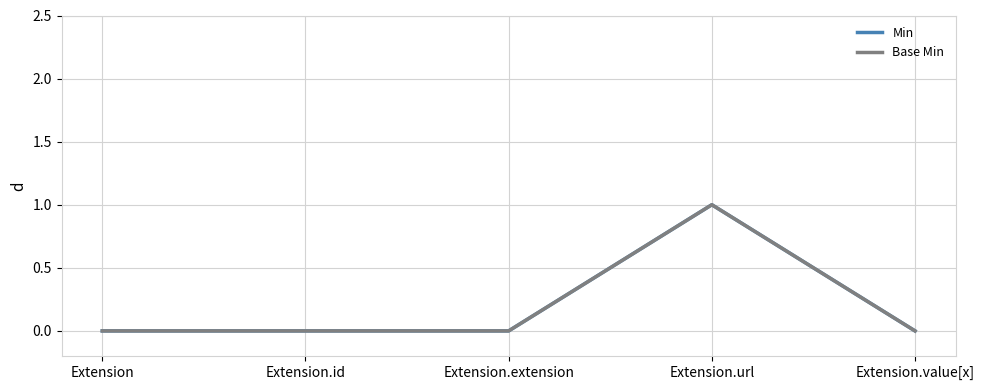

Is it true that Min equals 0 at Extension?

True